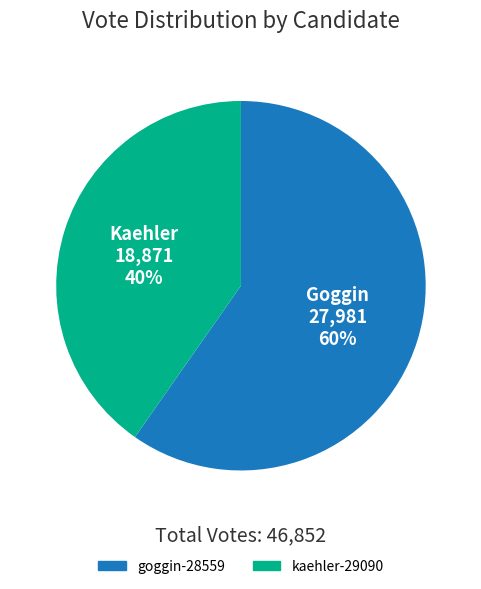

How many segments does this pie chart have?

2